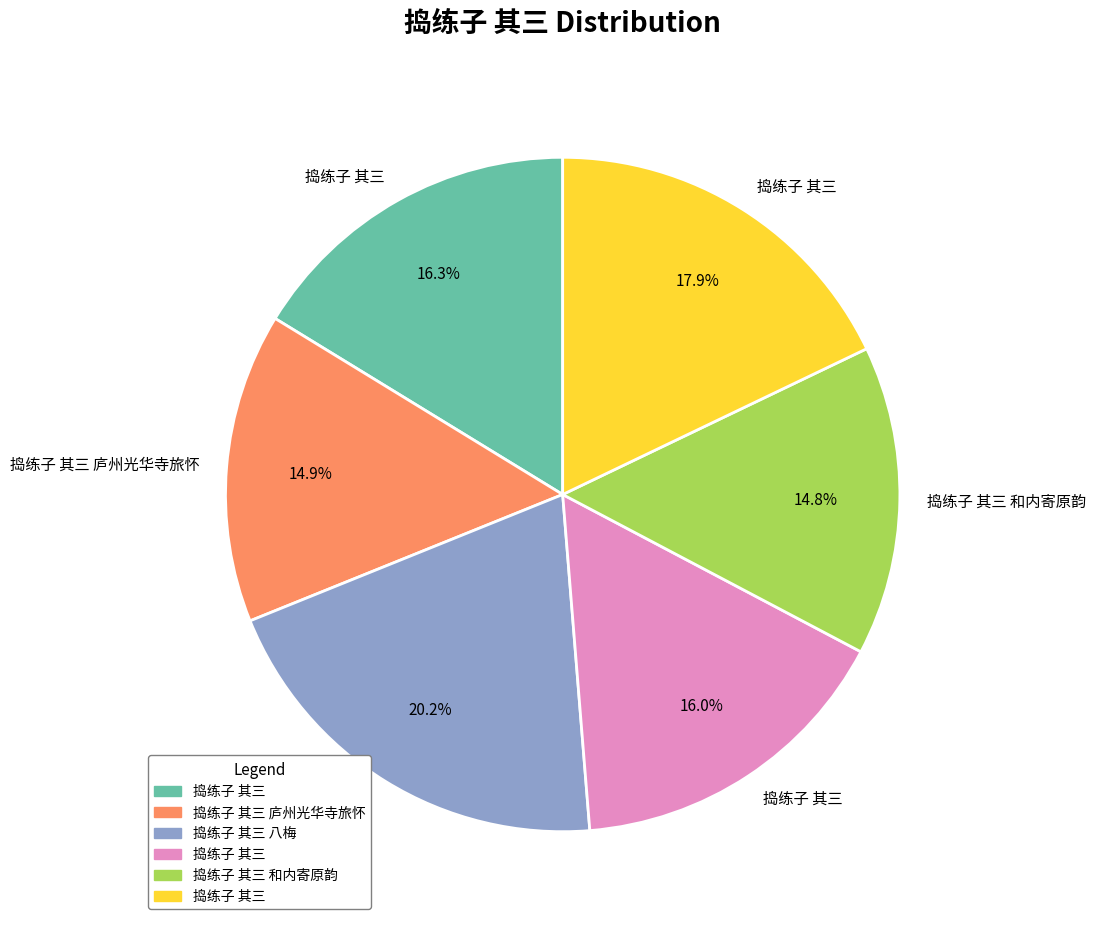

Is there any slice that represents more than half of the pie?

No